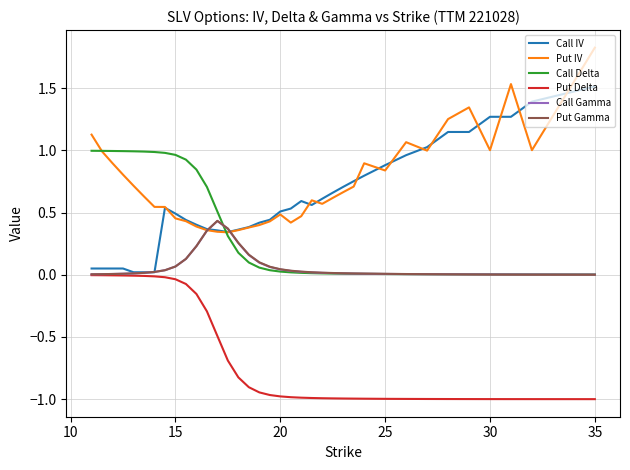

What is the greatest value displayed?

1.8